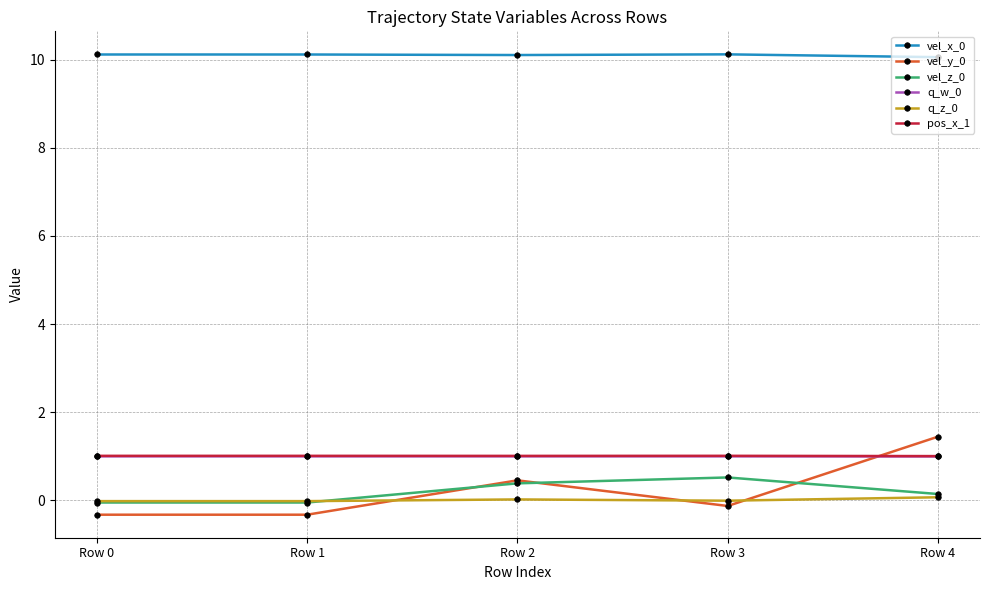

What is the difference between the highest and lowest values at Row 4?

10.0